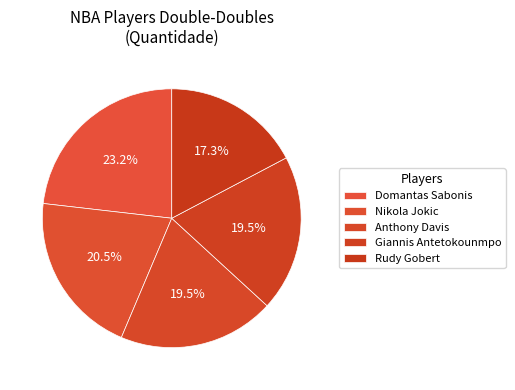

How many segments does this pie chart have?

5